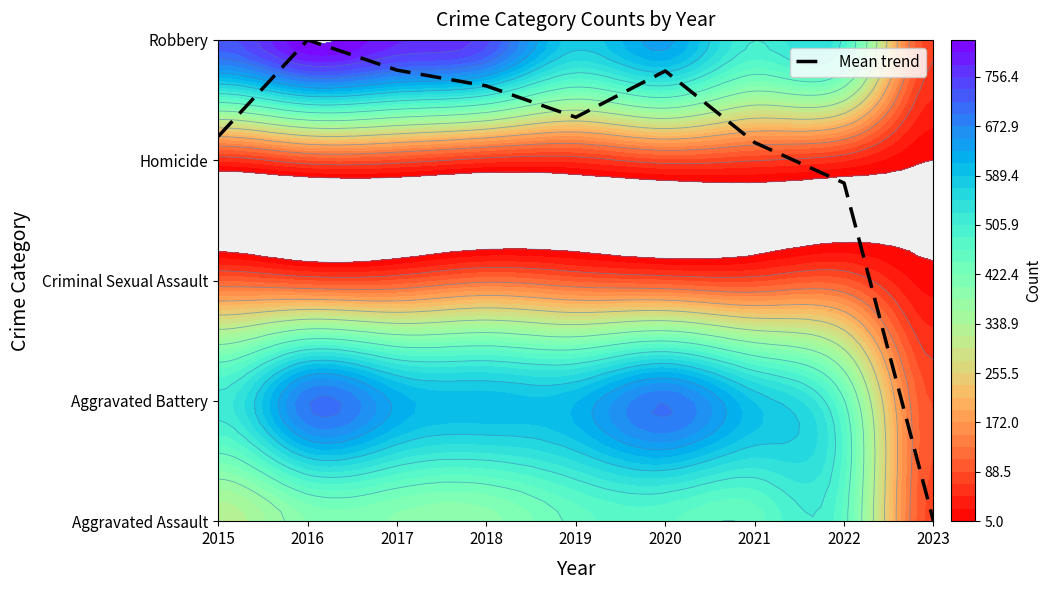

How many series are shown in this chart?

1